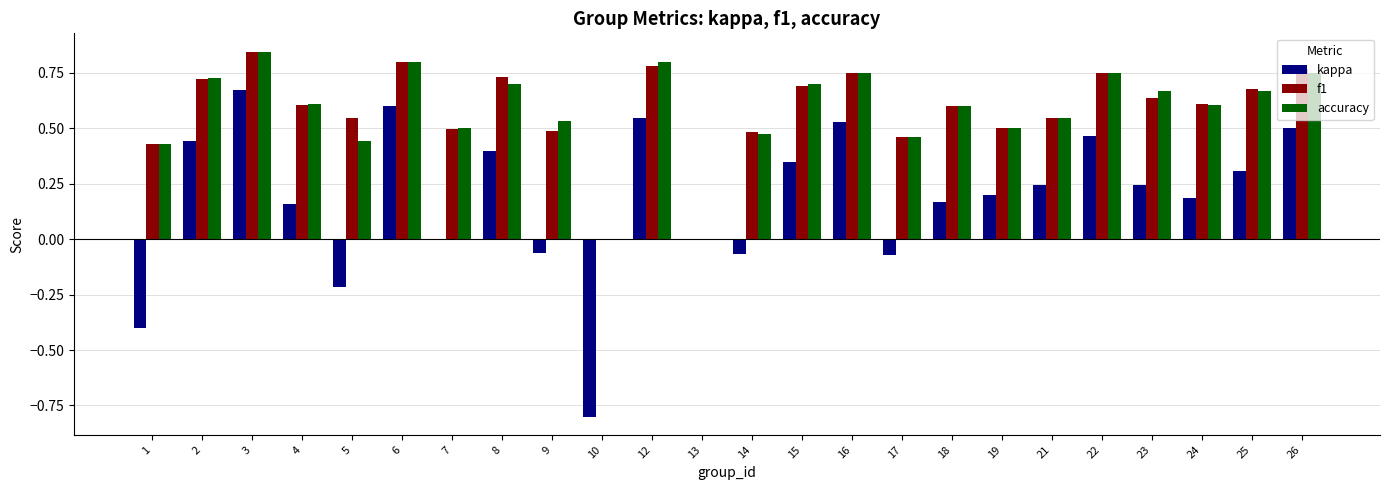

What is the sum of all accuracy values?

13.9